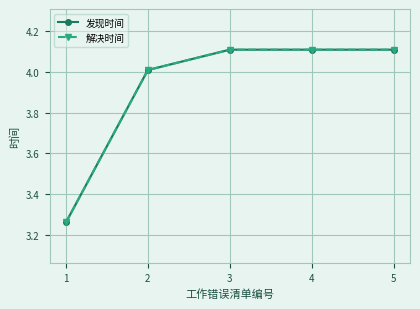

Reading left to right, list all the values displayed in this chart.

发现时间: 1=3.3	2=4.0	3=4.1	4=4.1	5=4.1
解决时间: 1=3.3	2=4.0	3=4.1	4=4.1	5=4.1